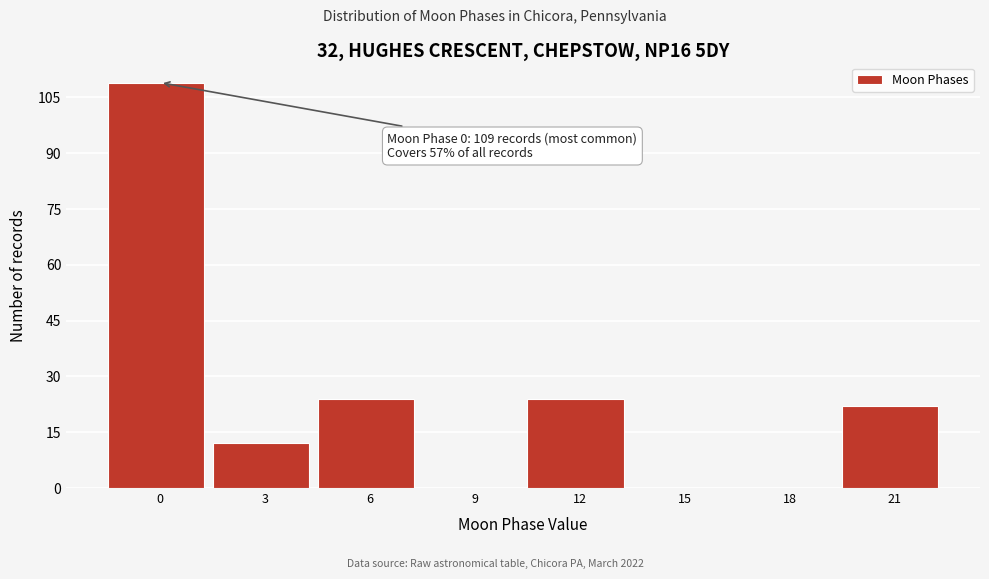

Reading left to right, extract all data points from this chart.

0=109	3=12	6=24	9=0	12=24	15=0	18=0	21=22